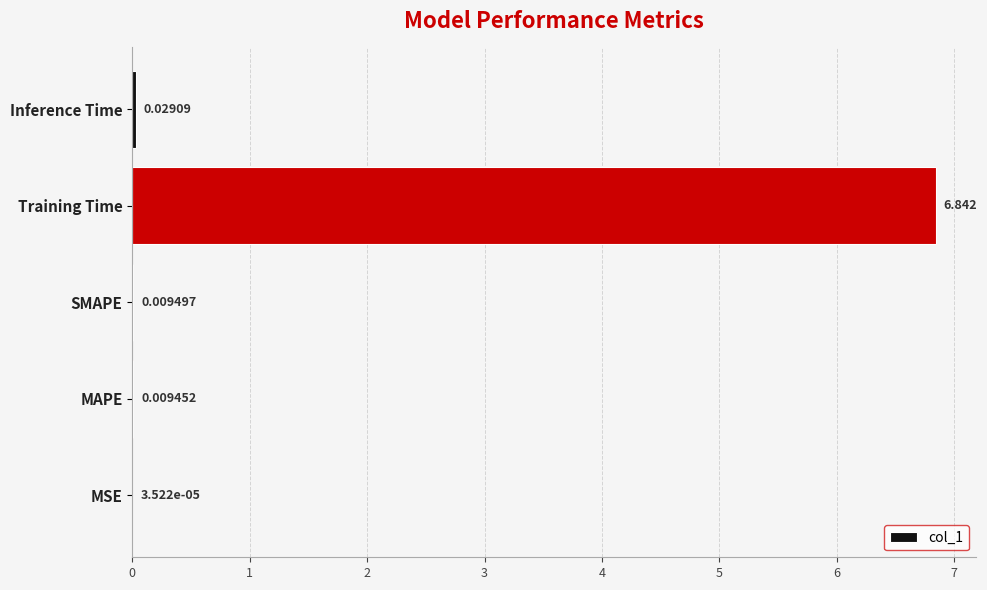

At which label is the value closest to 3?

Inference Time